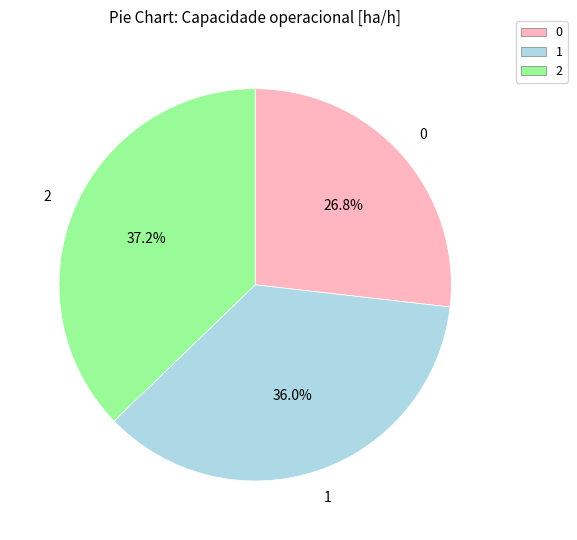

What portion of the pie excludes 1?

64.0%